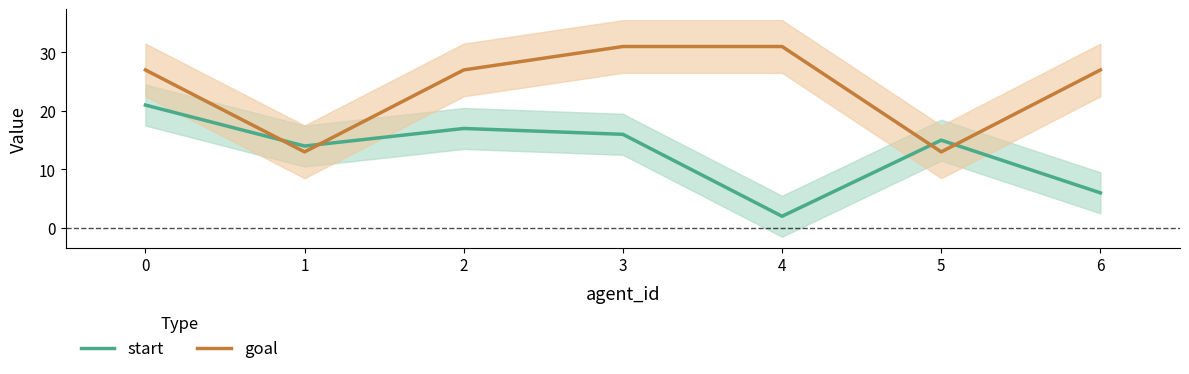

How many values in the start series are below 15?

3